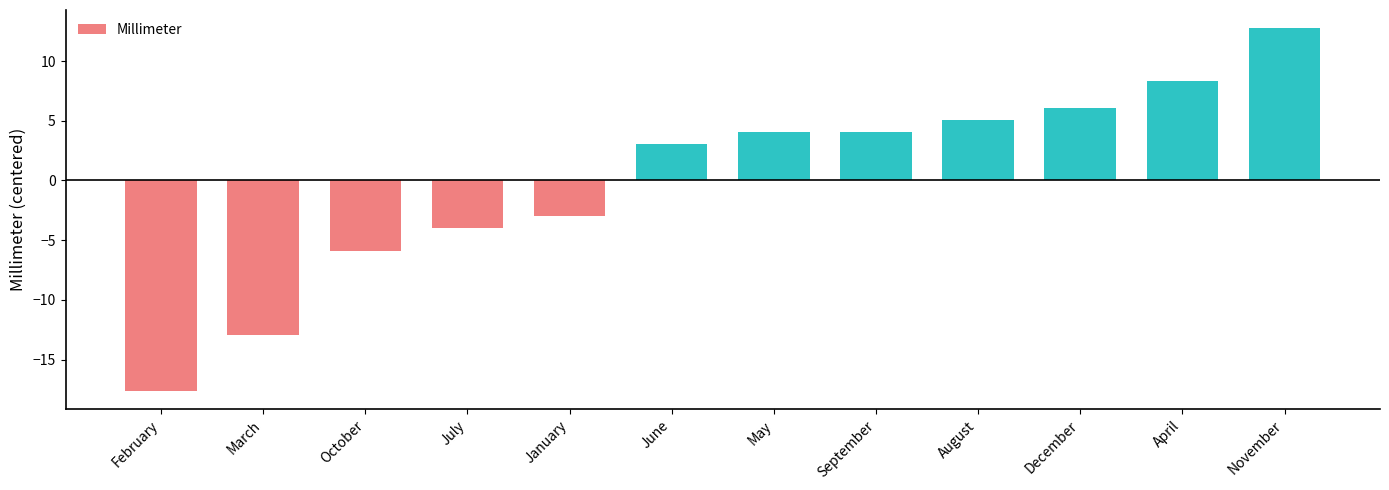

What is the approximate value at April?

8.4